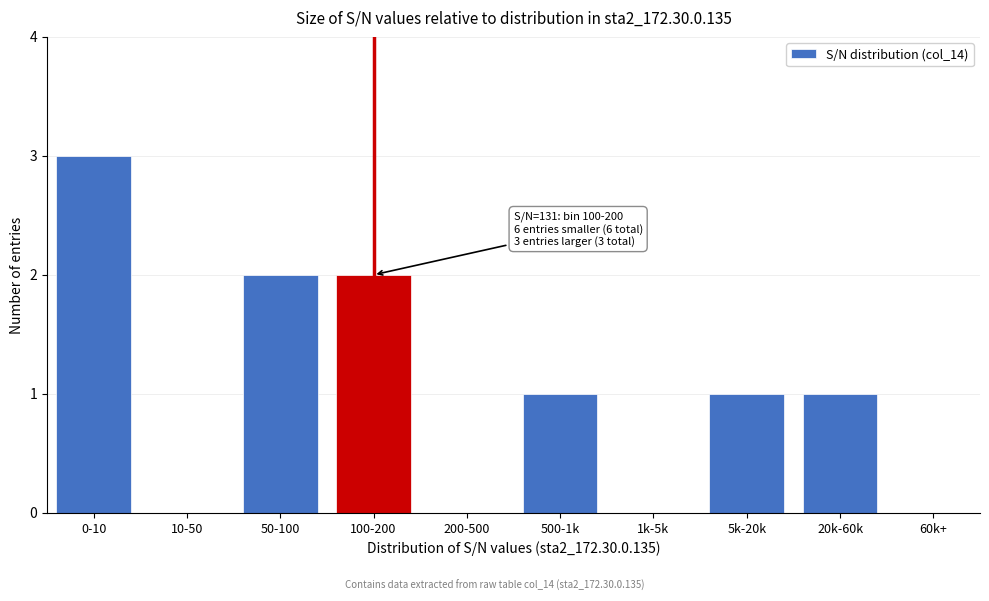

Reading left to right, extract all data points from this chart.

0-10=3	10-50=0	50-100=2	100-200=2	200-500=0	500-1k=1	1k-5k=0	5k-20k=1	20k-60k=1	60k+=0